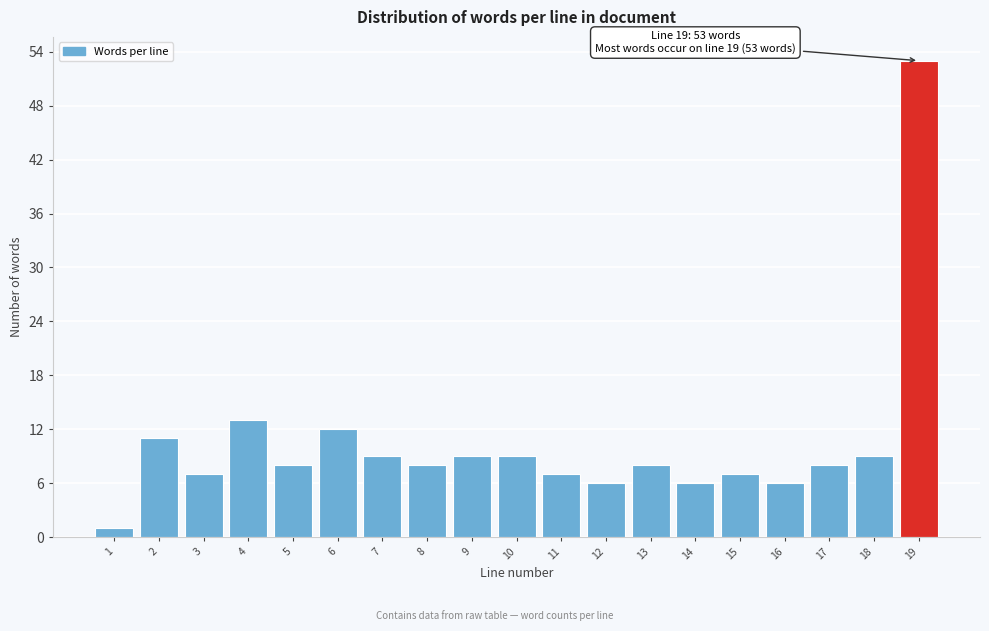

Reading left to right, transcribe all the data shown in this chart.

1	11	7	13	8	12	9	8	9	9	7	6	8	6	7	6	8	9	53